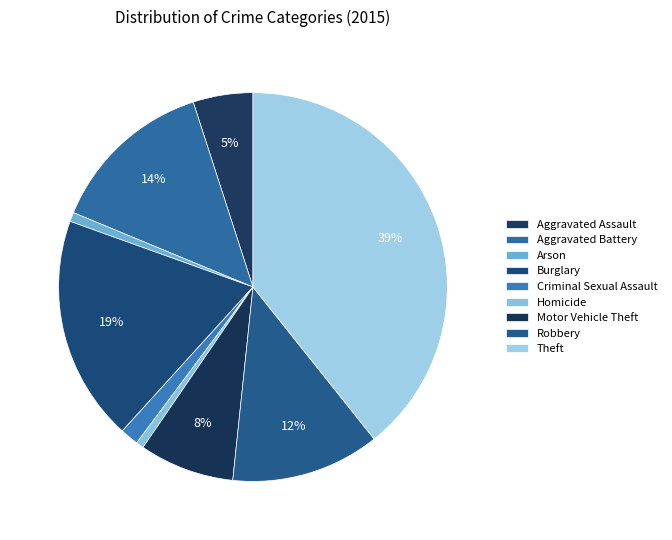

What is the smallest slice in the pie chart?

Homicide